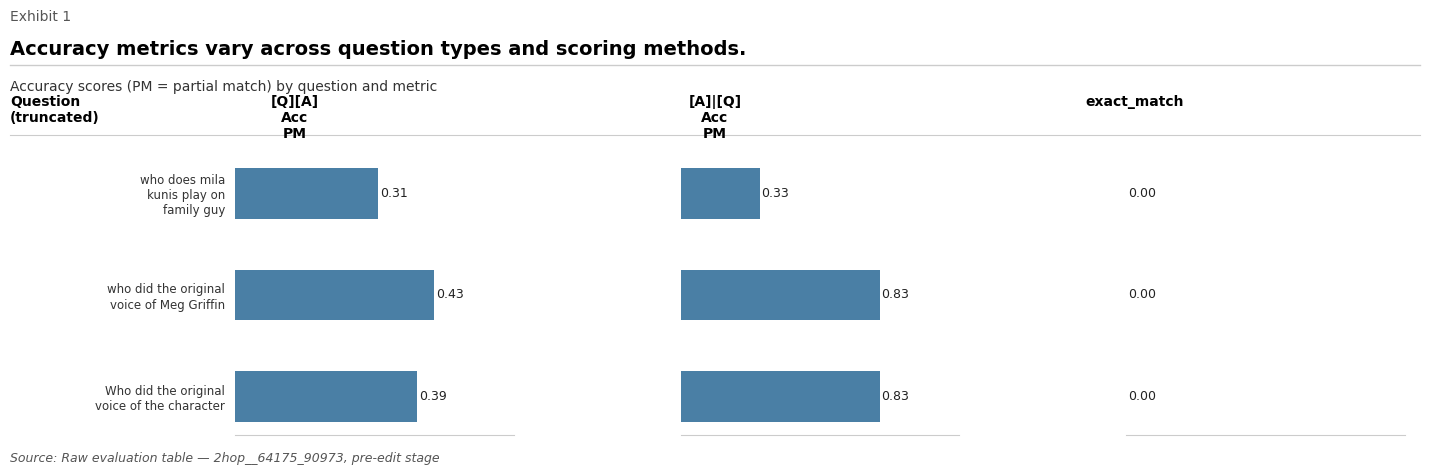

What is the difference between the [Q][A] Acc PM values at Who did the original voice of the character and who does mila kunis play on family guy?

0.1